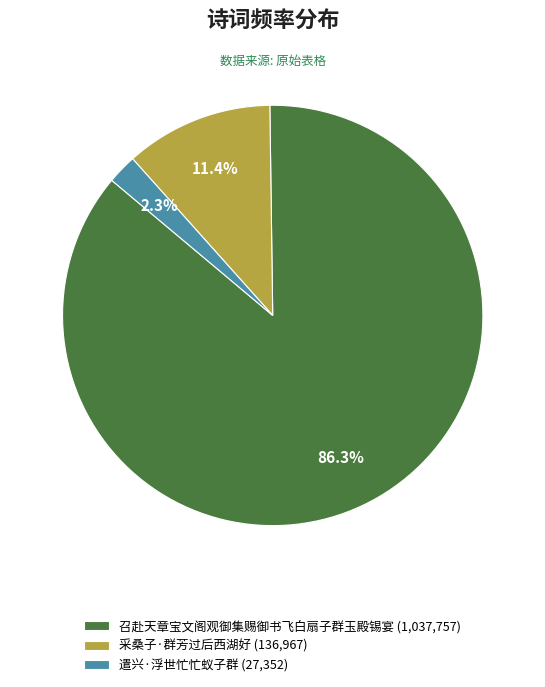

How many slices are in this pie chart?

3